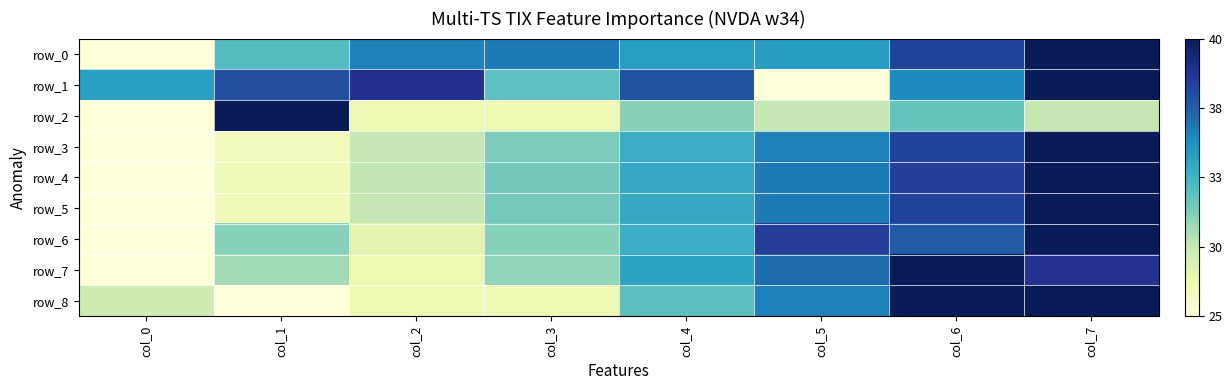

How many values in row_8 are above zero?

7